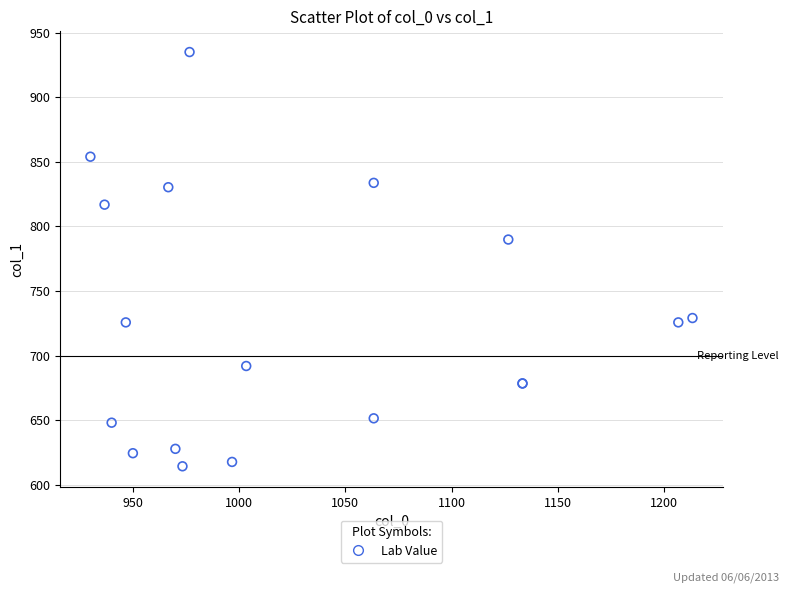

What Y value in the scatter plot is closest to 774?

789.8